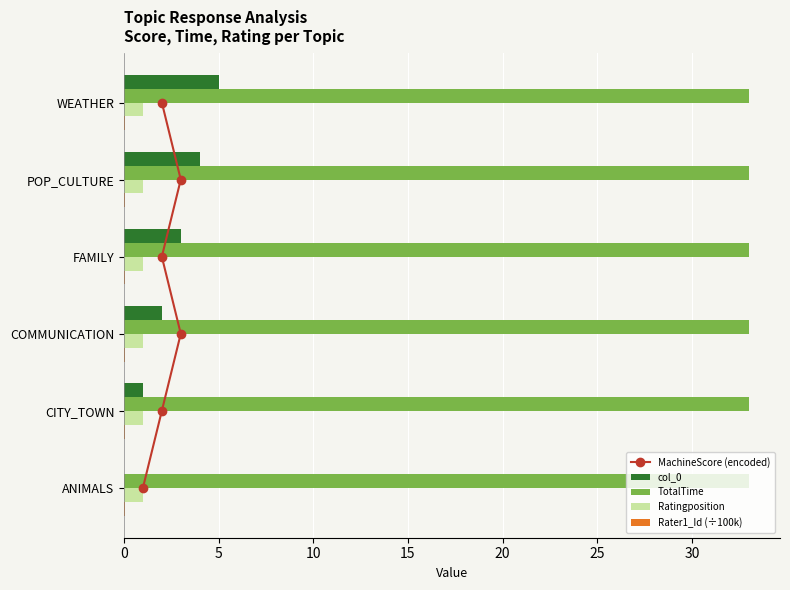

The col_0 series shows 2.0 at COMMUNICATION. True or false?

True